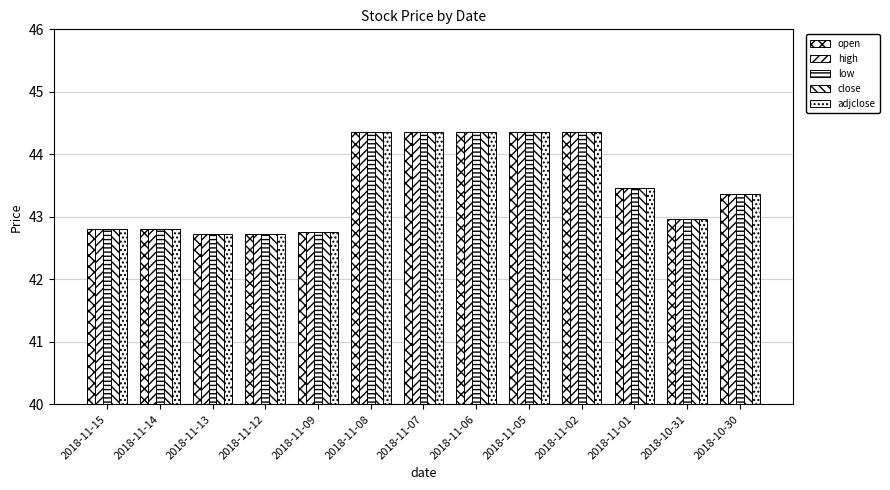

Rank the series at 2018-11-08 from highest to lowest value.

open, high, low, close, adjclose